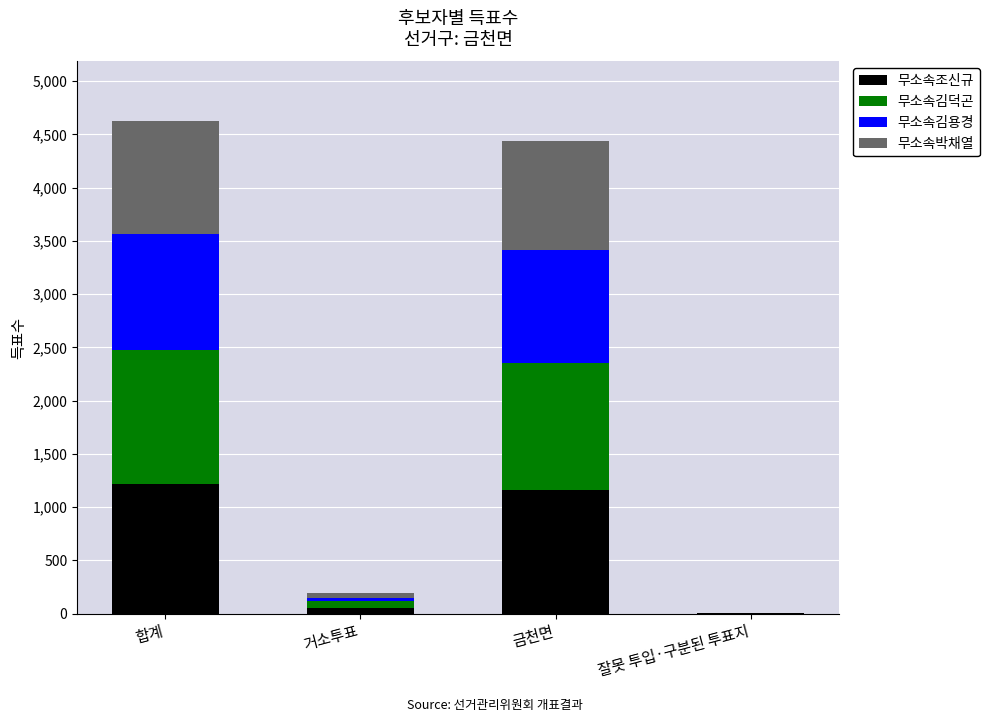

What is the sum of the 무소속조신규 values at 잘못 투입·구분된 투표지 and 거소투표?

55